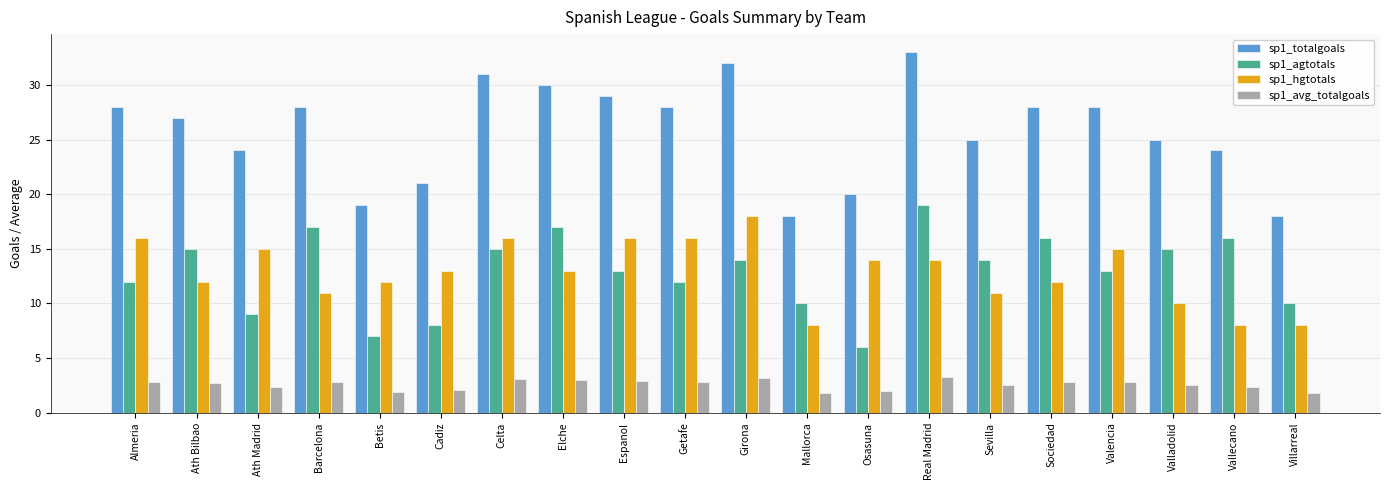

What is the difference between the sp1_avg_totalgoals values at Sevilla and Sociedad?

0.3